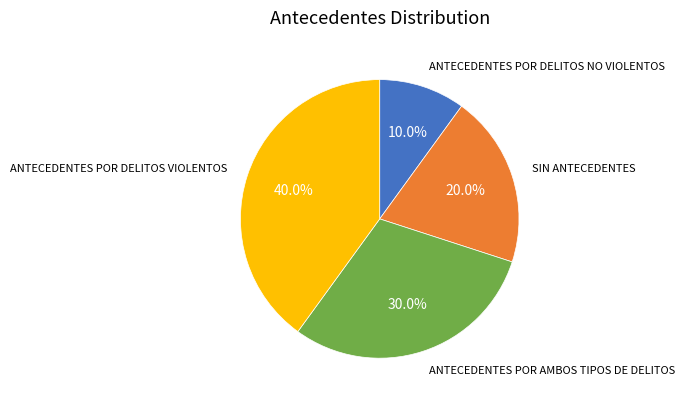

To the nearest percent, what is the average slice percentage?

25%